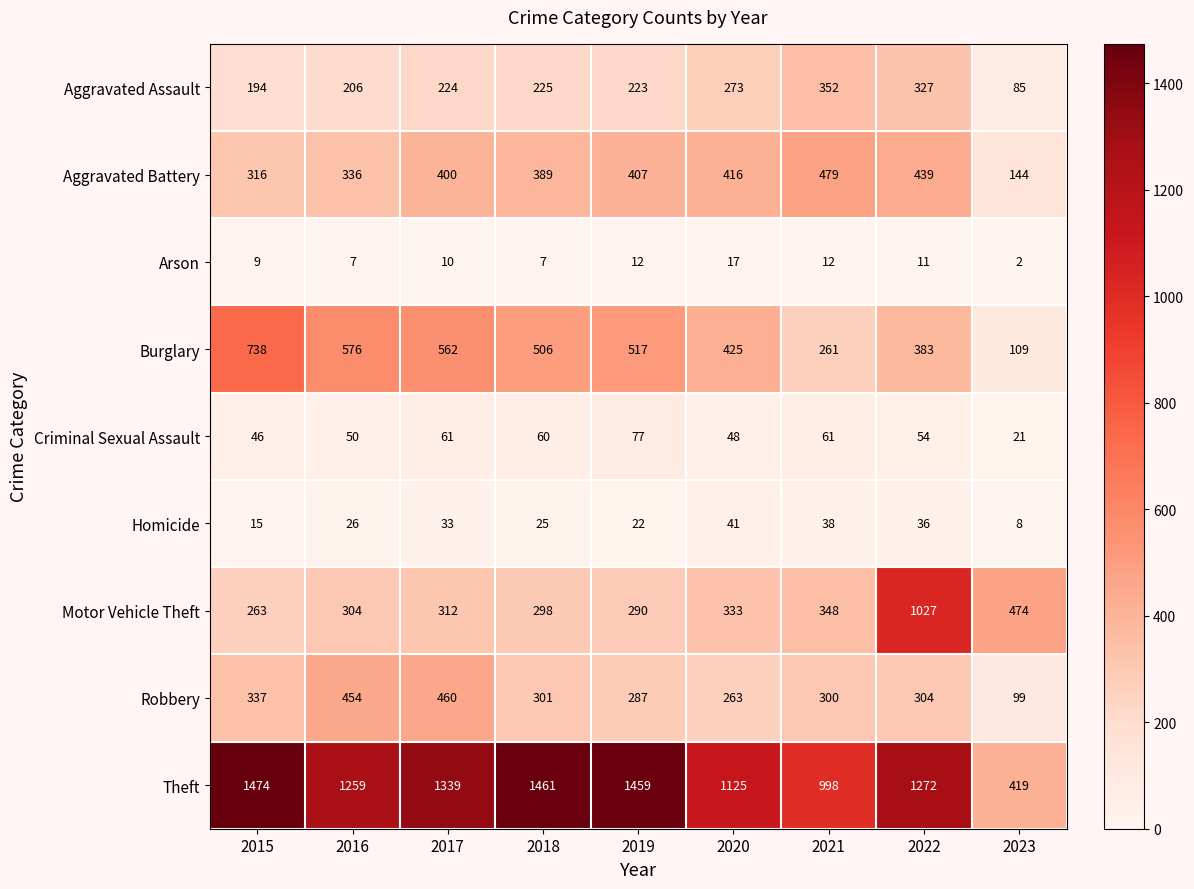

At which category does the chart reach its minimum across all series?

2023